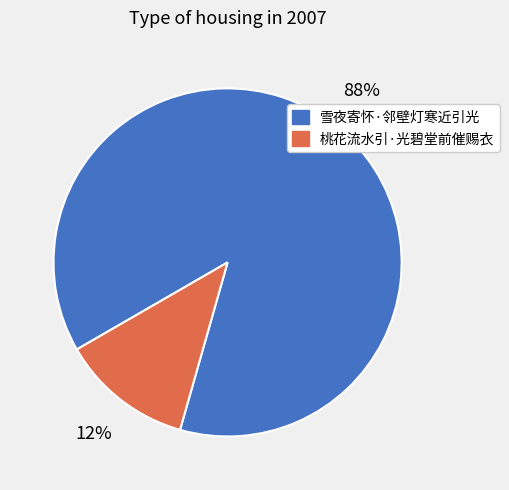

To the nearest percent, what is the average slice percentage?

50%